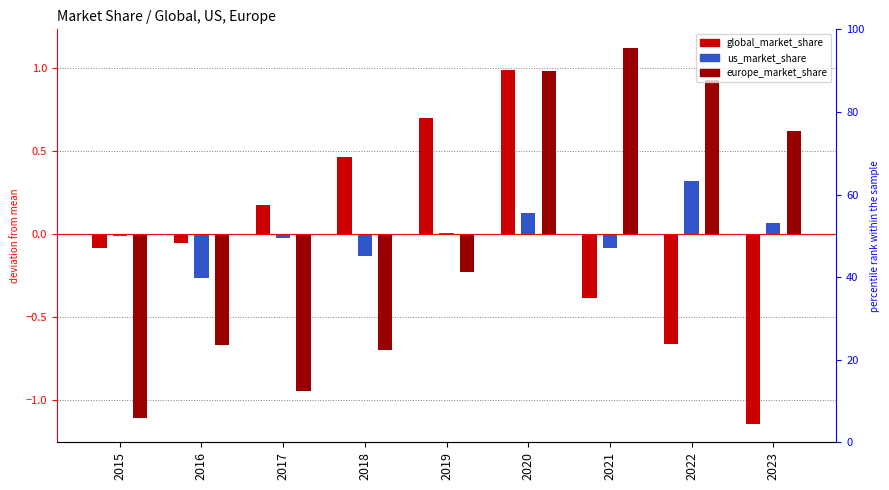

The europe_market_share series shows -0.2 at 2019. True or false?

True